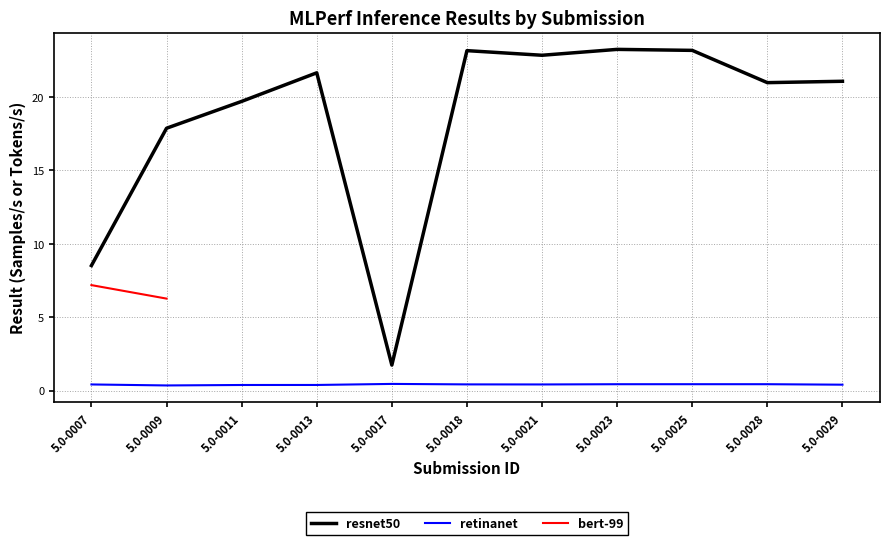

What is the total value across all series at 5.0-0028?

21.4